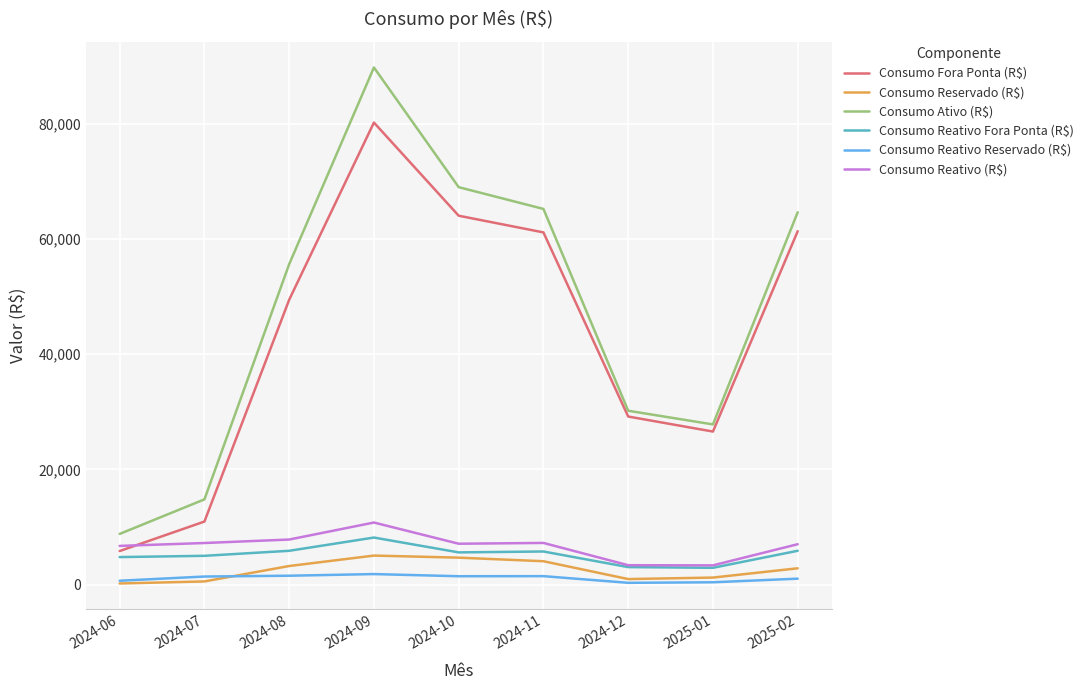

What is the total value across all series at 2024-12?

67138.3